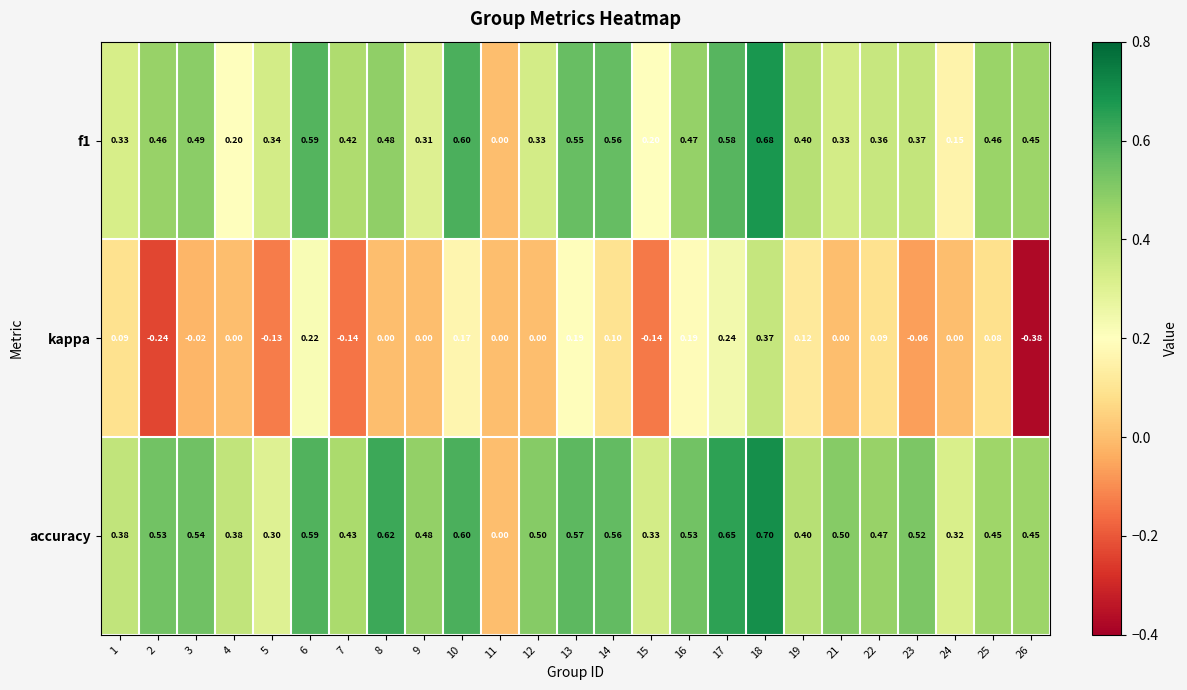

Rank the series by their maximum value, from lowest to highest.

kappa, f1, accuracy